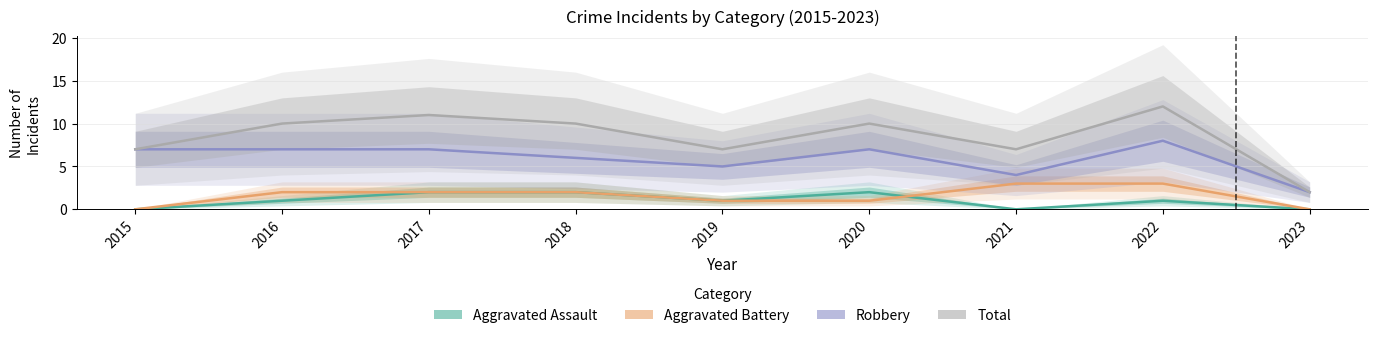

What is the value of the Aggravated Battery point at the 3rd from the left?

2